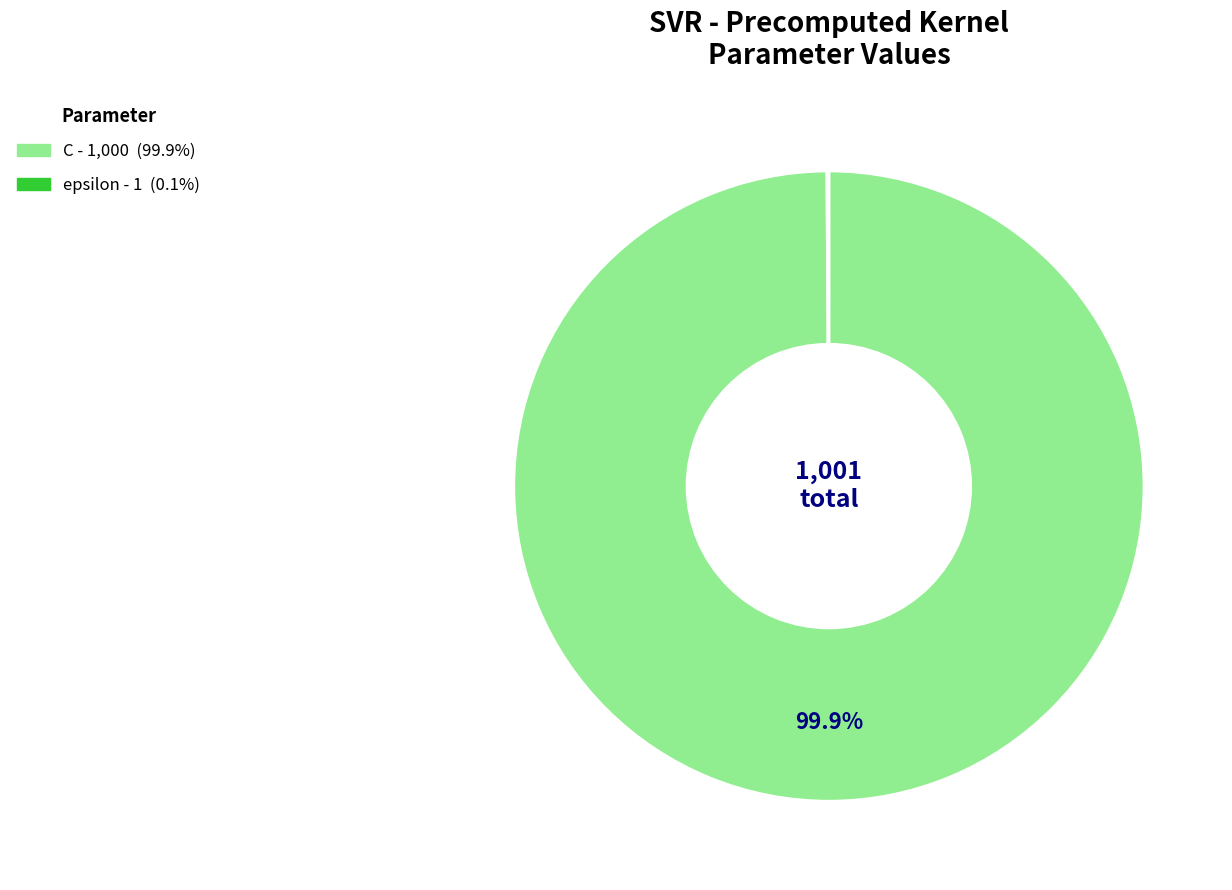

Which slice is the largest?

C